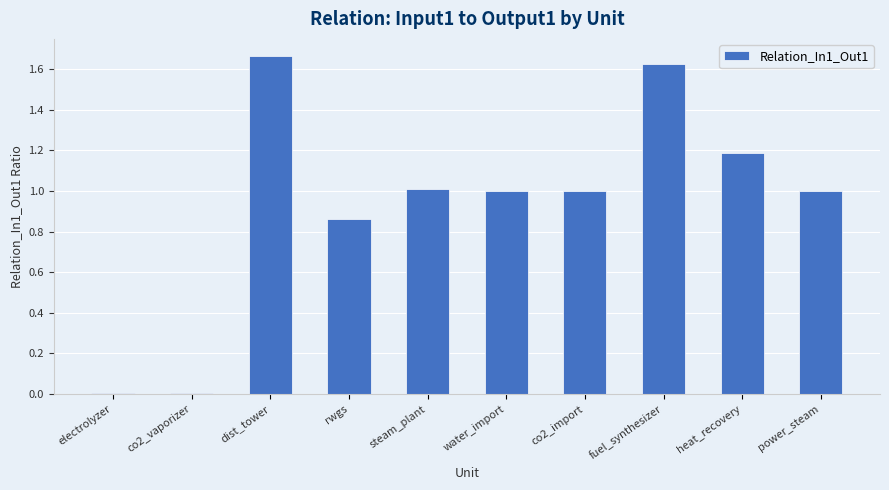

How many series are shown in this chart?

1